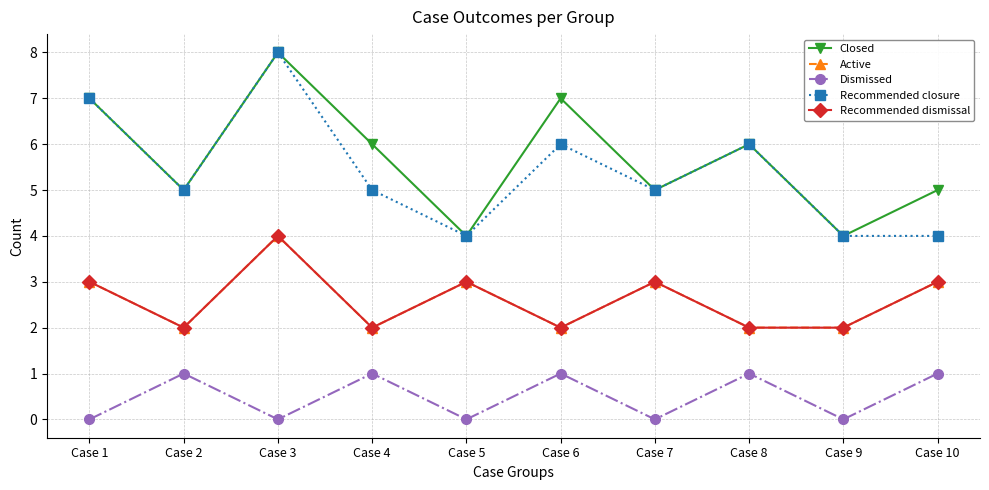

In Active, how many points are lower than both neighbors (excluding endpoints)?

3